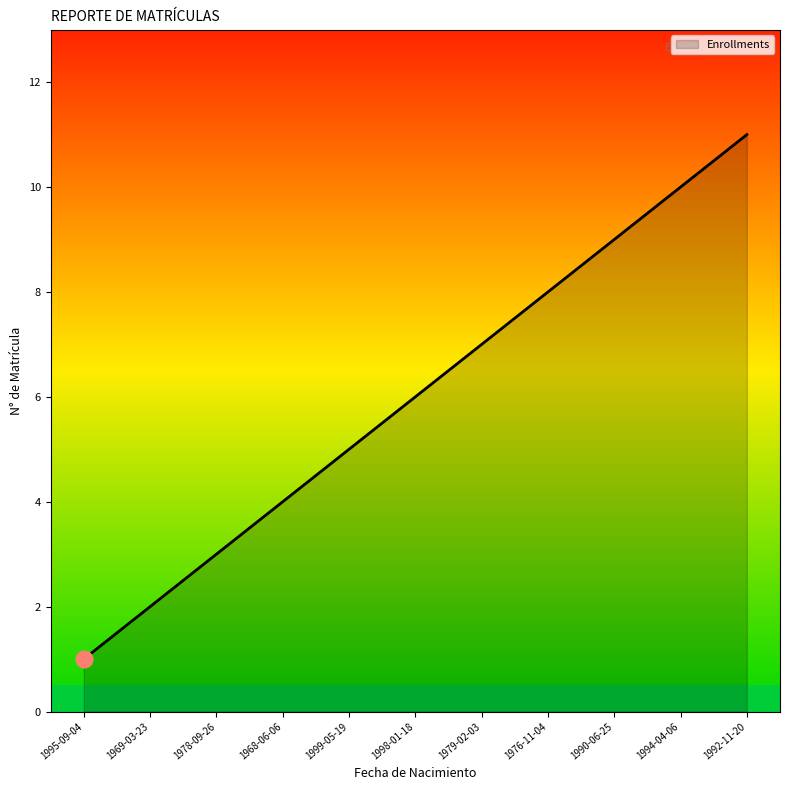

What is the sum of the values at 1998-01-18 and 1978-09-26?

9